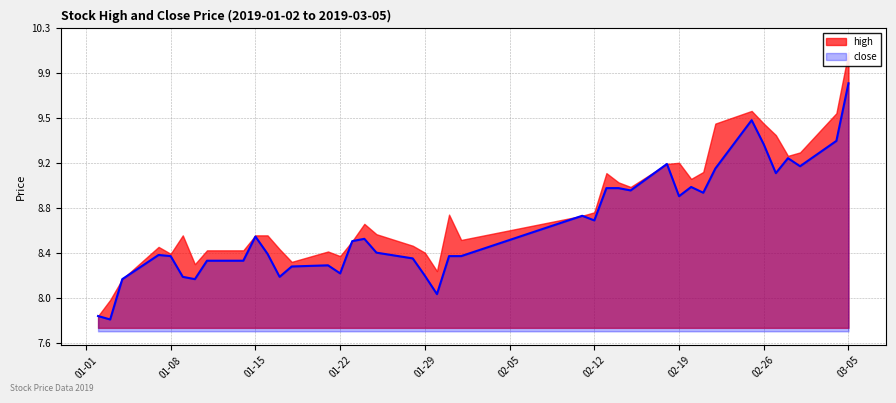

What is the label of the 6th point from the left?

2019-01-09